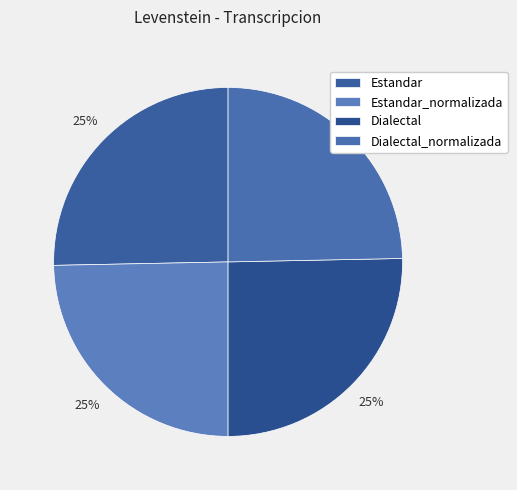

Is the sum of Estandar_normalizada and Dialectal greater than half?

No